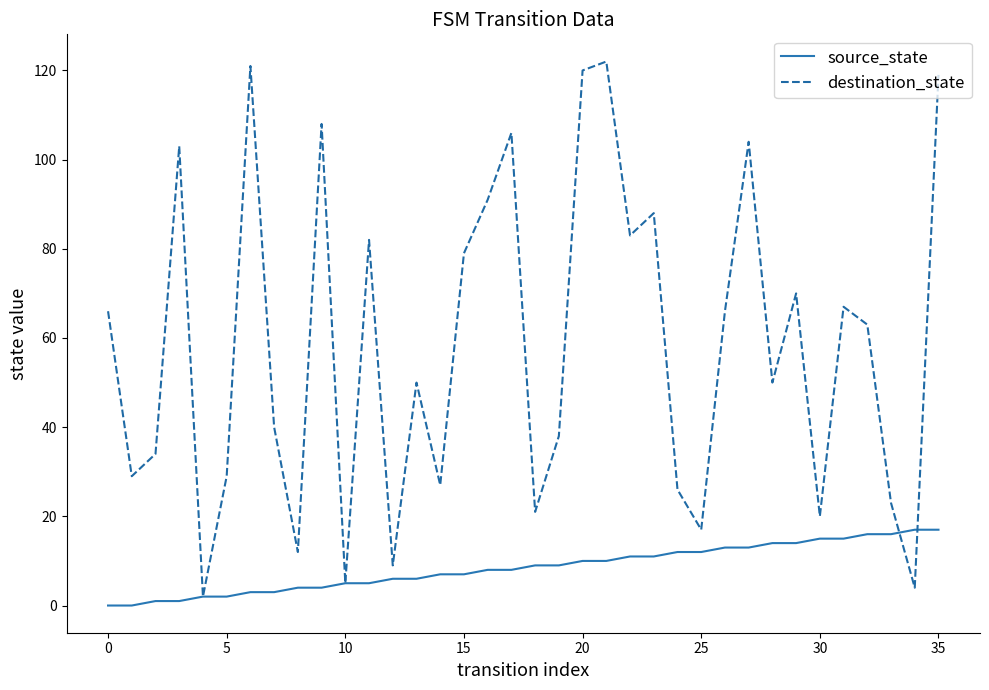

Which series has the largest total across all categories?

destination_state